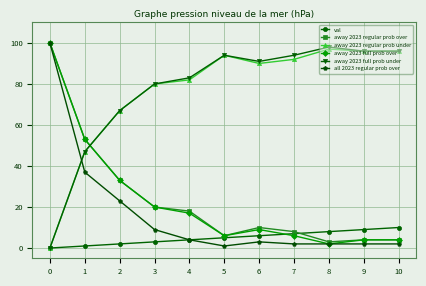

How many distinct data groups are displayed?

6